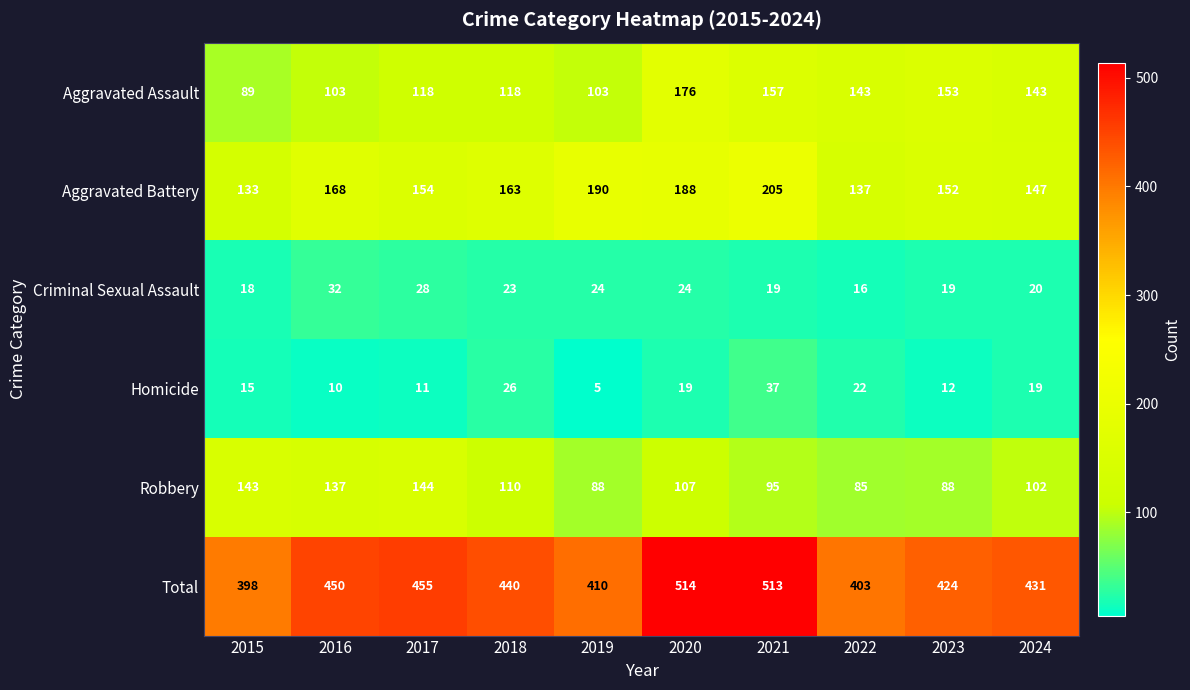

What is the spread (max minus min) of values at 2022?

387